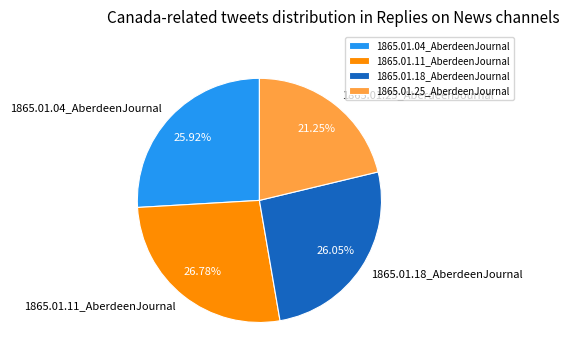

What is the largest slice in the pie chart?

1865.01.11_AberdeenJournal